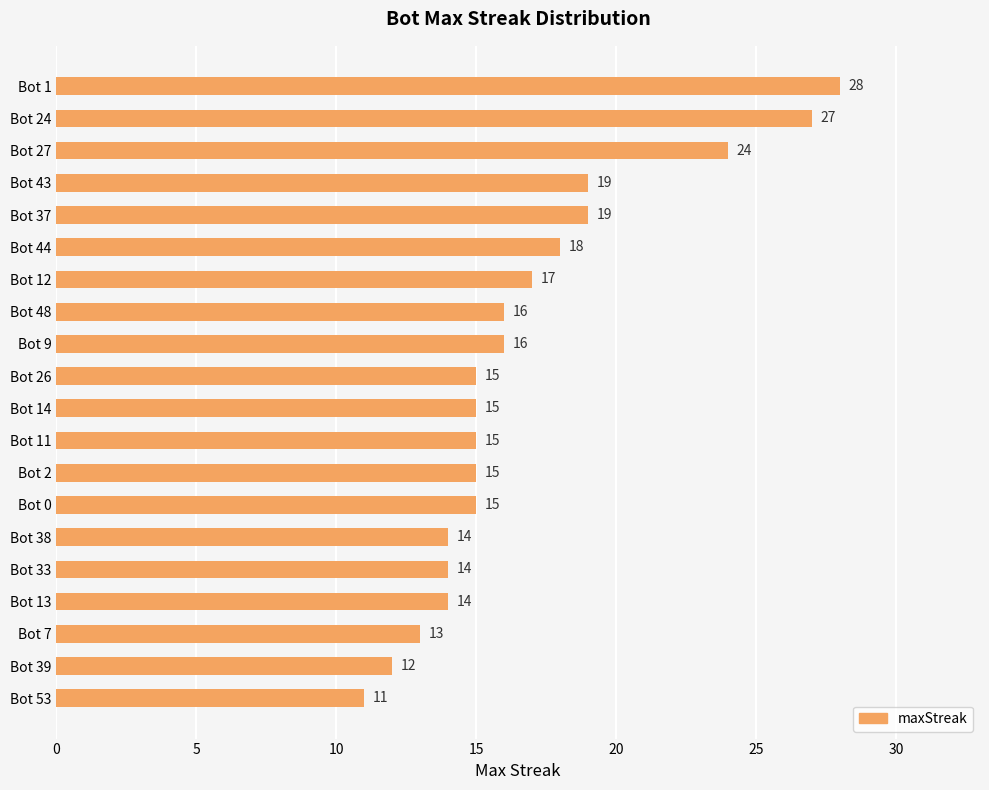

What is the greatest value displayed?

28